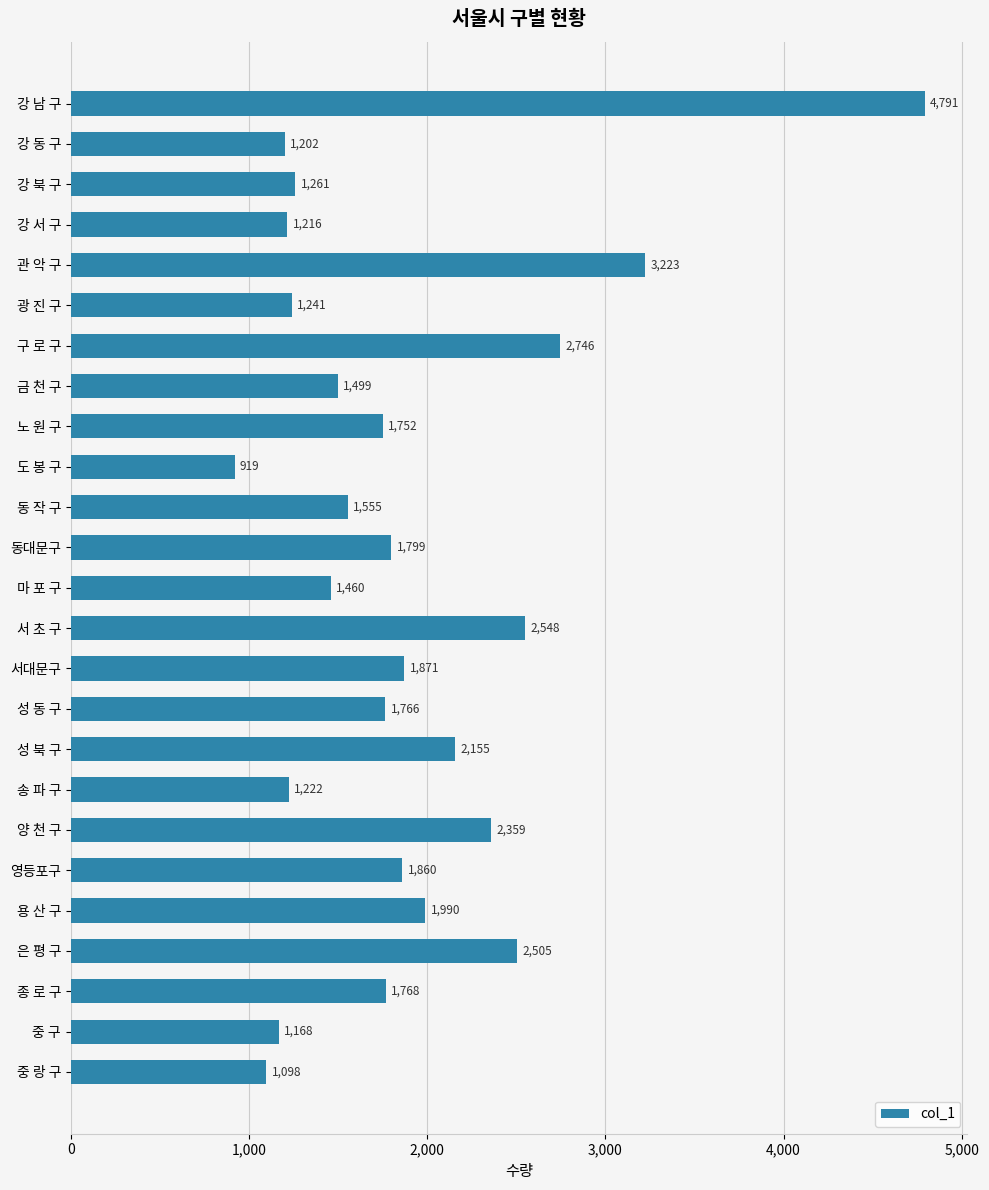

Reading bottom to top, what are all the values shown in this chart?

1098	1168	1768	2505	1990	1860	2359	1222	2155	1766	1871	2548	1460	1799	1555	919	1752	1499	2746	1241	3223	1216	1261	1202	4791